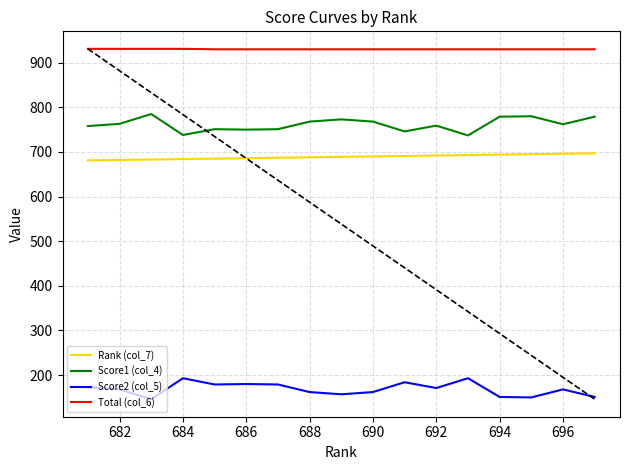

True or false: Total (col_6) and Rank (col_7) cross at least once.

False